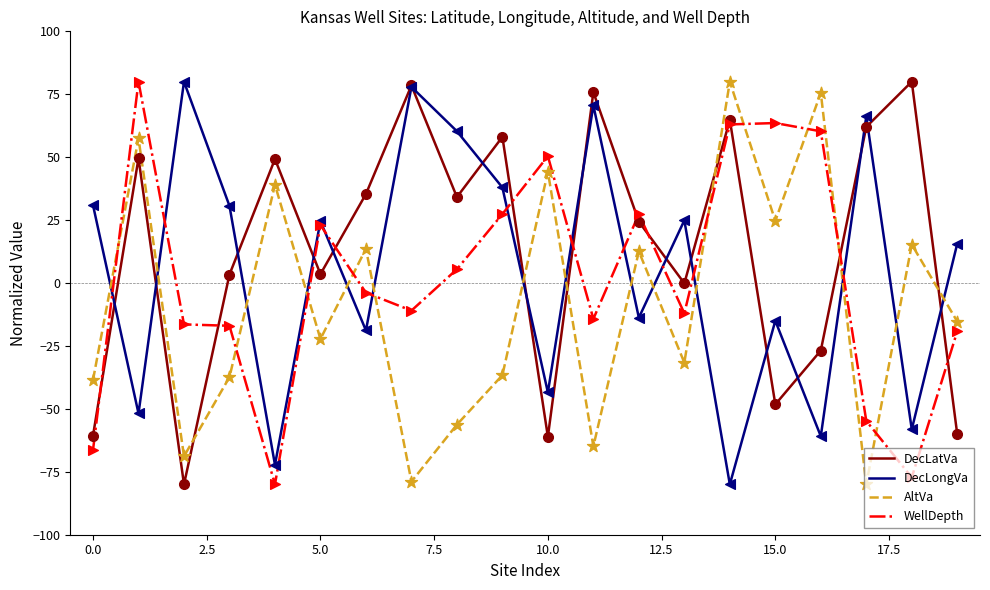

Which series has the largest total across all categories?

DecLatVa